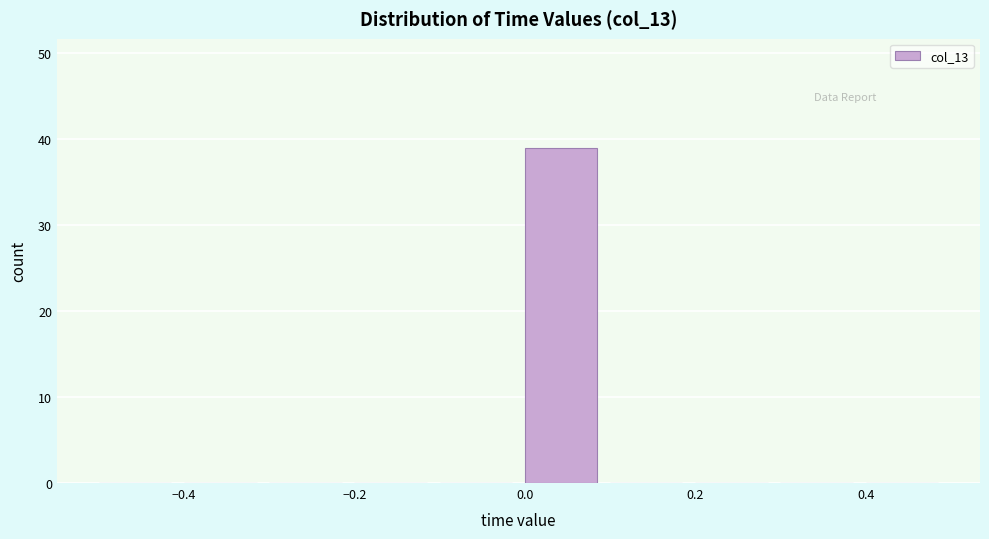

What is the height of the bar covering 0.0 to 0.1 on the x-axis? The values are not printed on the chart, so give them approximately, as read against the axis.

39